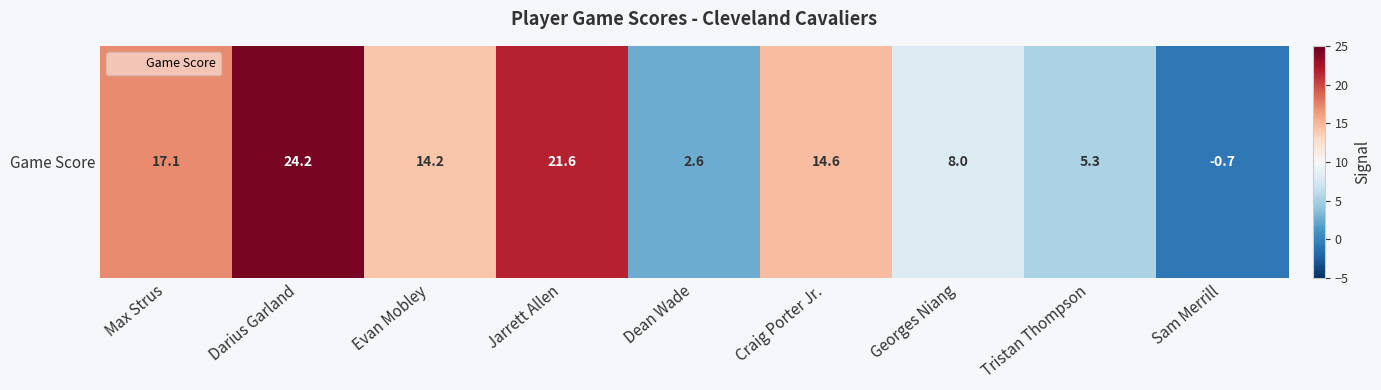

Between Craig Porter Jr. and Sam Merrill, which is larger?

Craig Porter Jr.